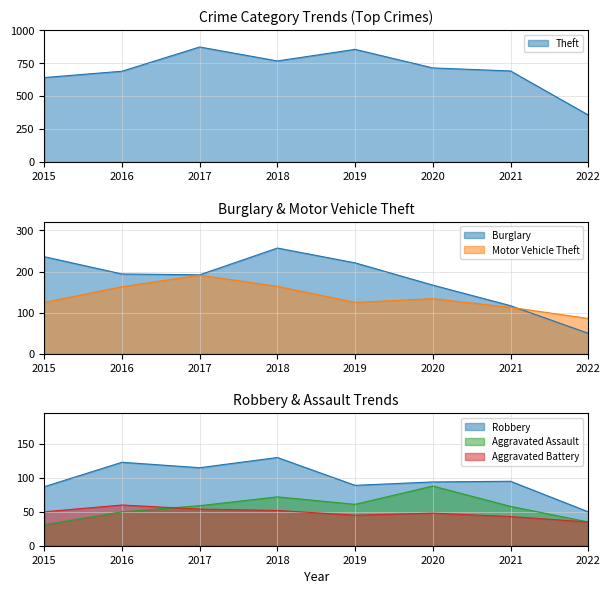

Between 2022 and 2015, which is larger?

2022